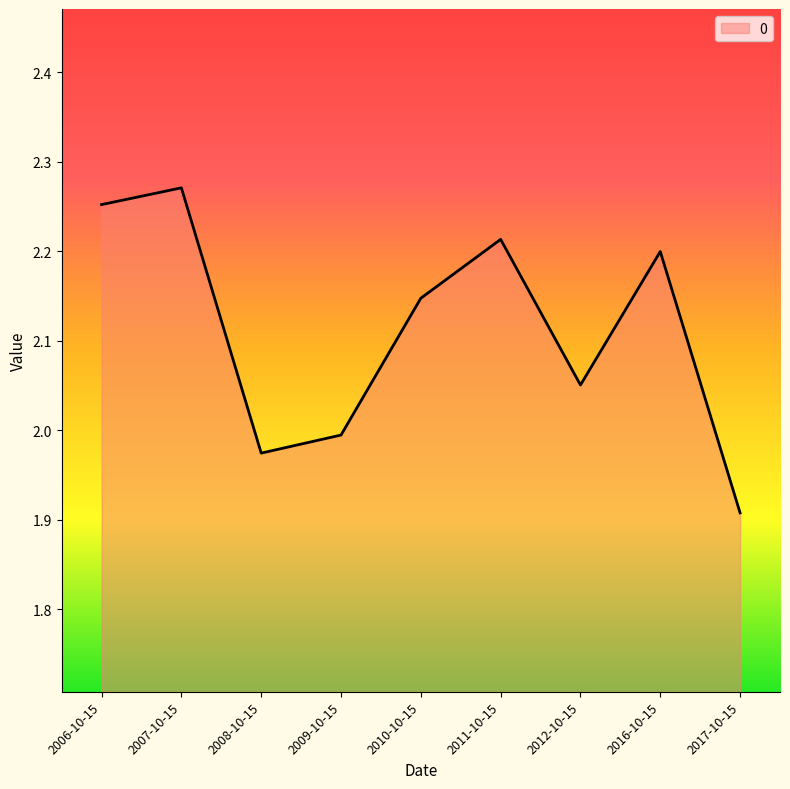

What position from the left is 2007-10-15?

2